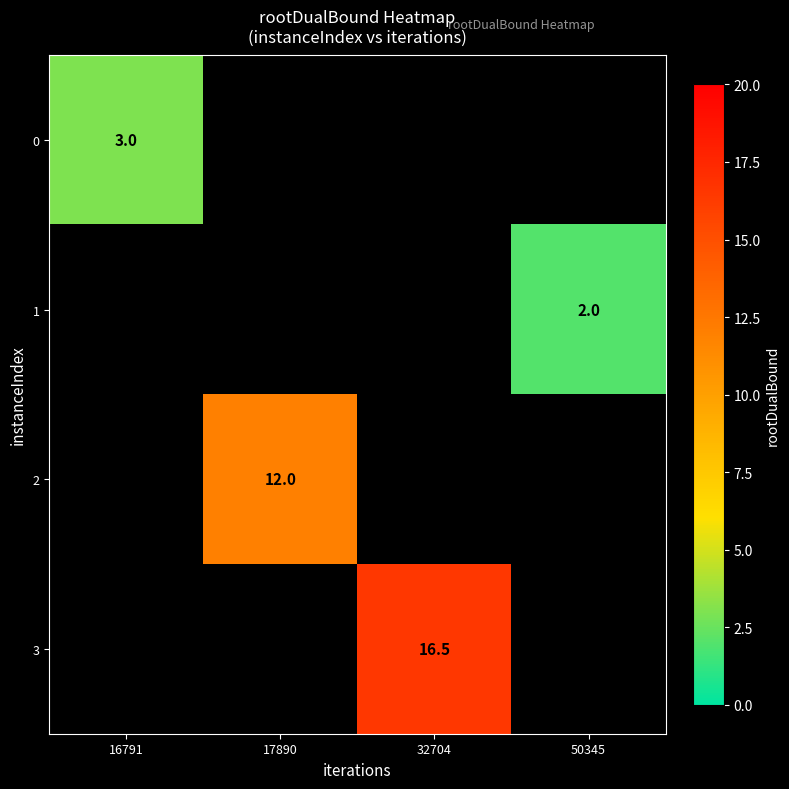

True or false: 1 has a value of 2.9 at 50345.

False